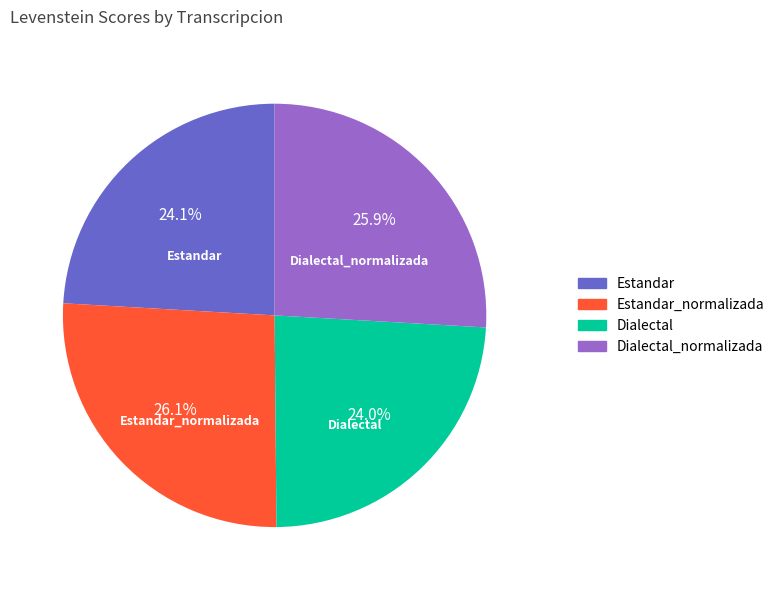

Is there a majority slice in this chart?

No